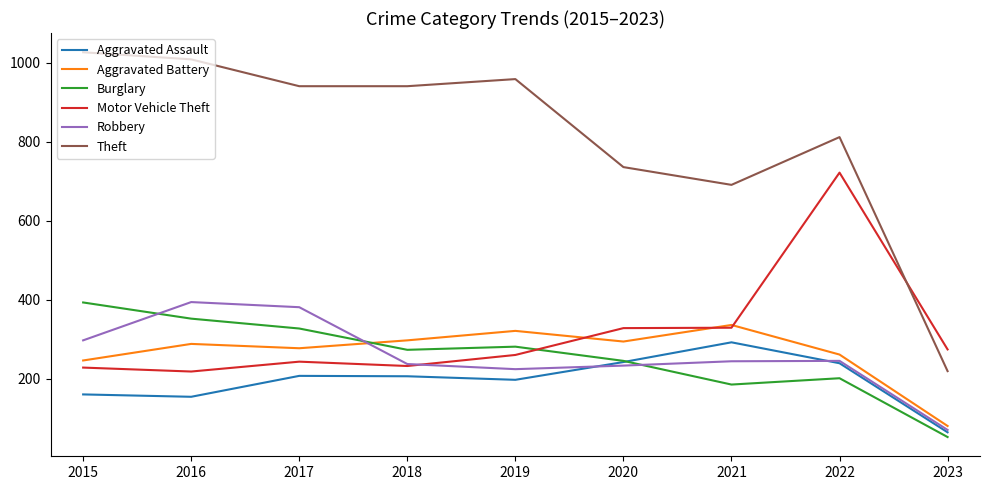

How many series are shown in this chart?

6